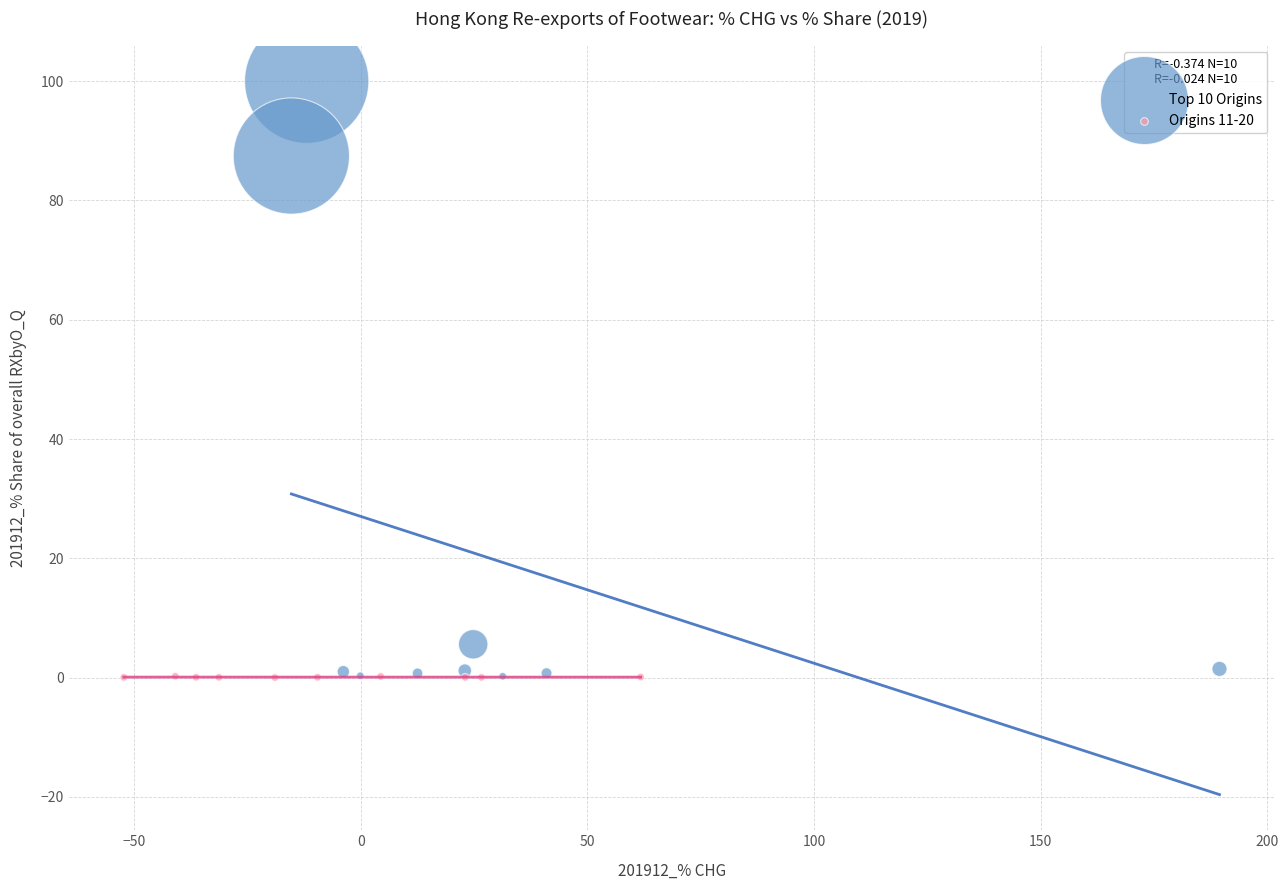

Which series contains the highest Y value?

Top 10 Origins